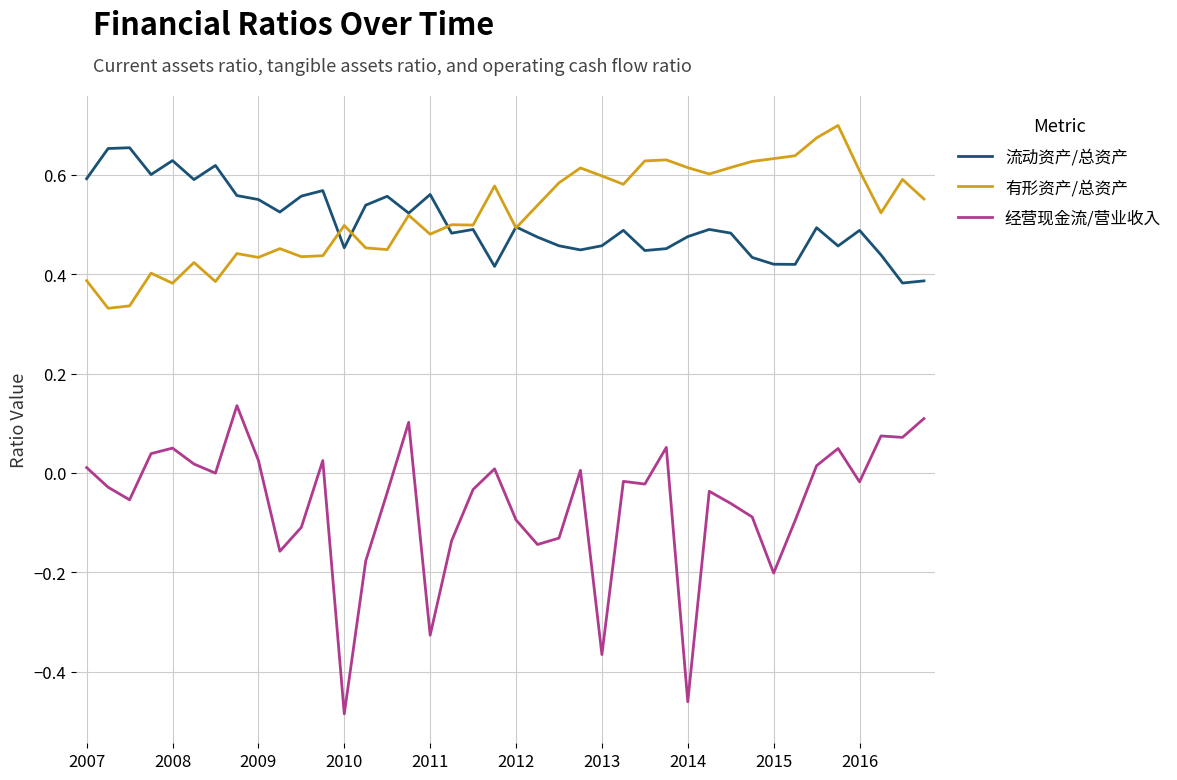

True or false: 经营现金流/营业收入 and 流动资产/总资产 cross at least once.

False